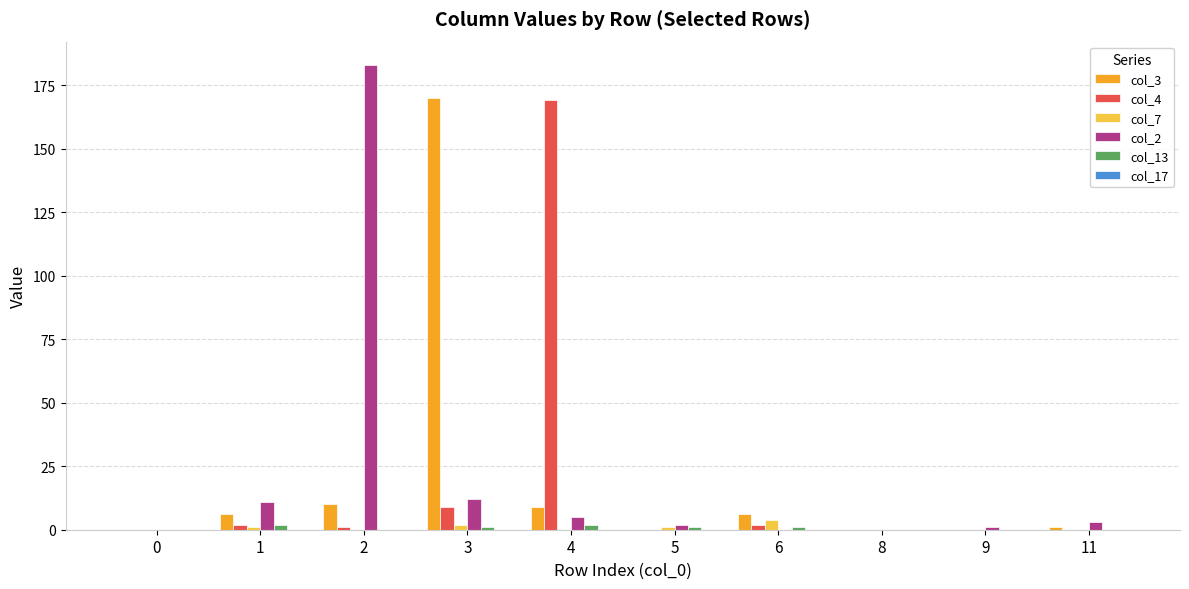

Is it true that col_4 equals 298 at 4?

False